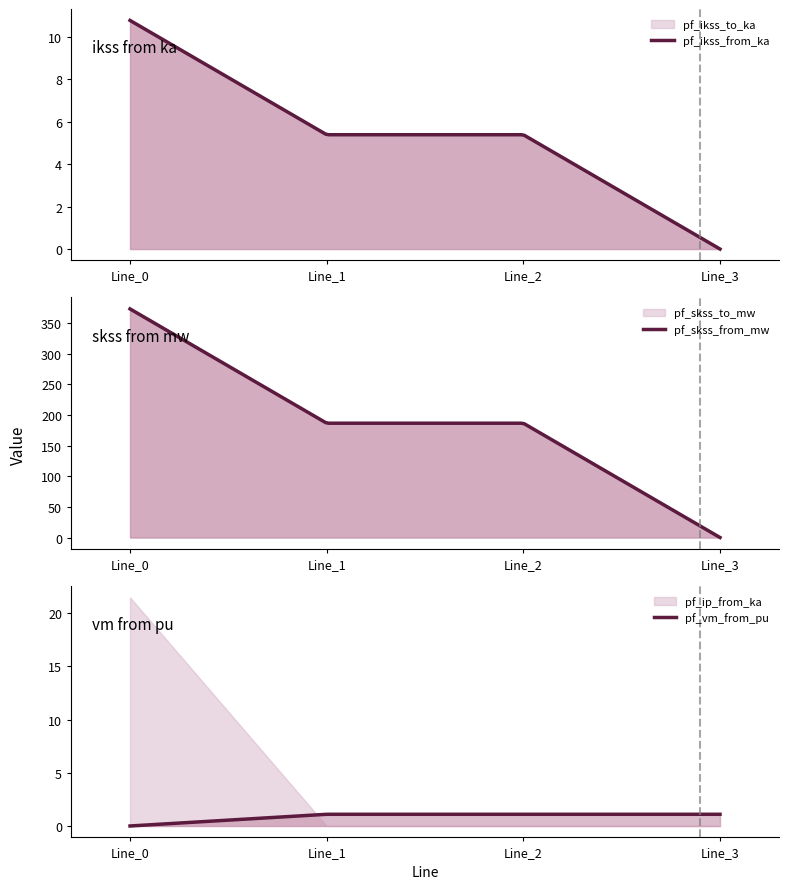

What is the sum of all pf_skss_to_mw values?

746.0